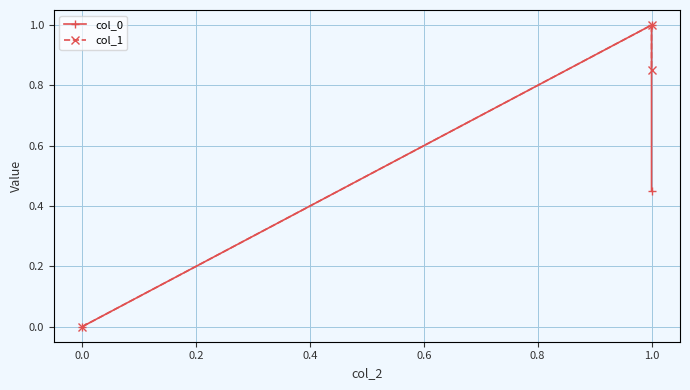

What is the difference between the maximum and minimum values in the col_0 series?

1.0